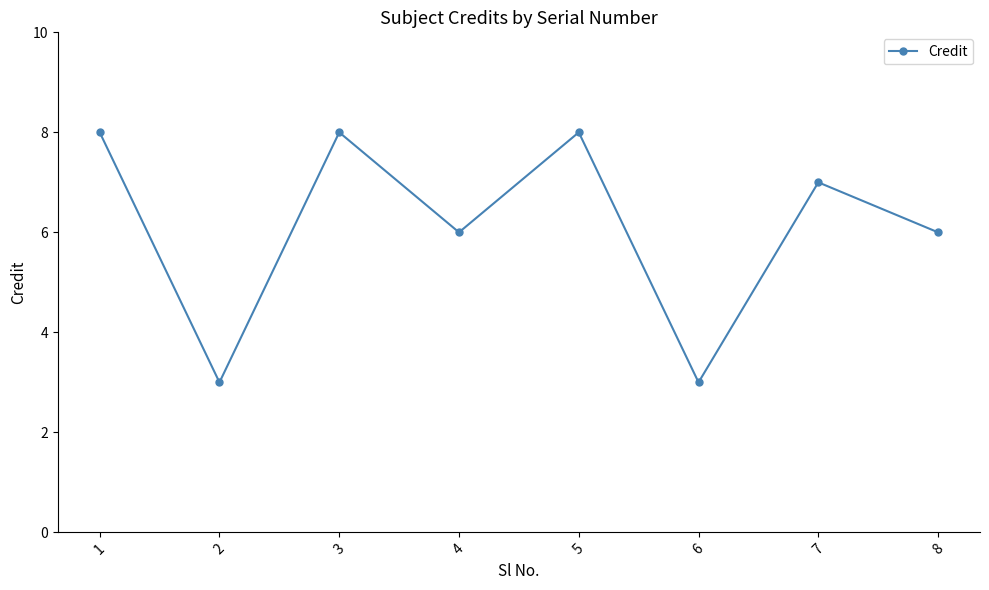

Does the chart display data point markers on the line(s)?

Yes